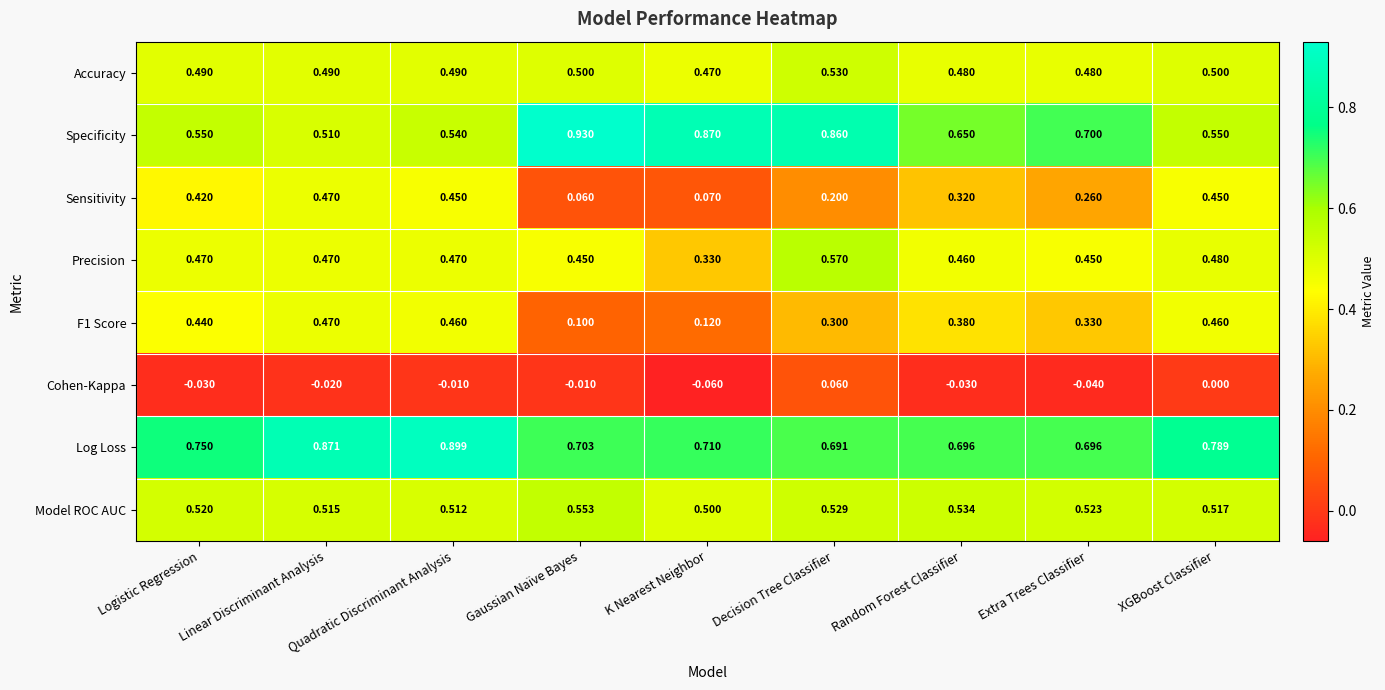

Which series has the largest total across all categories?

Log Loss